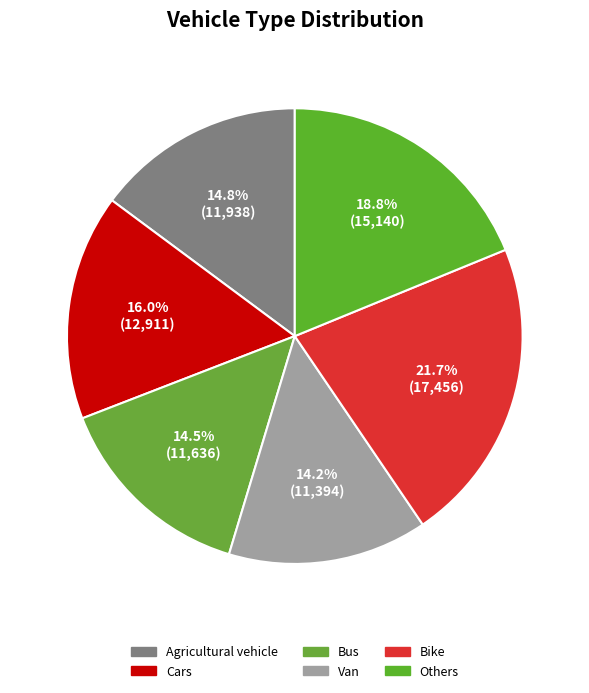

Which slice is the largest?

Bike